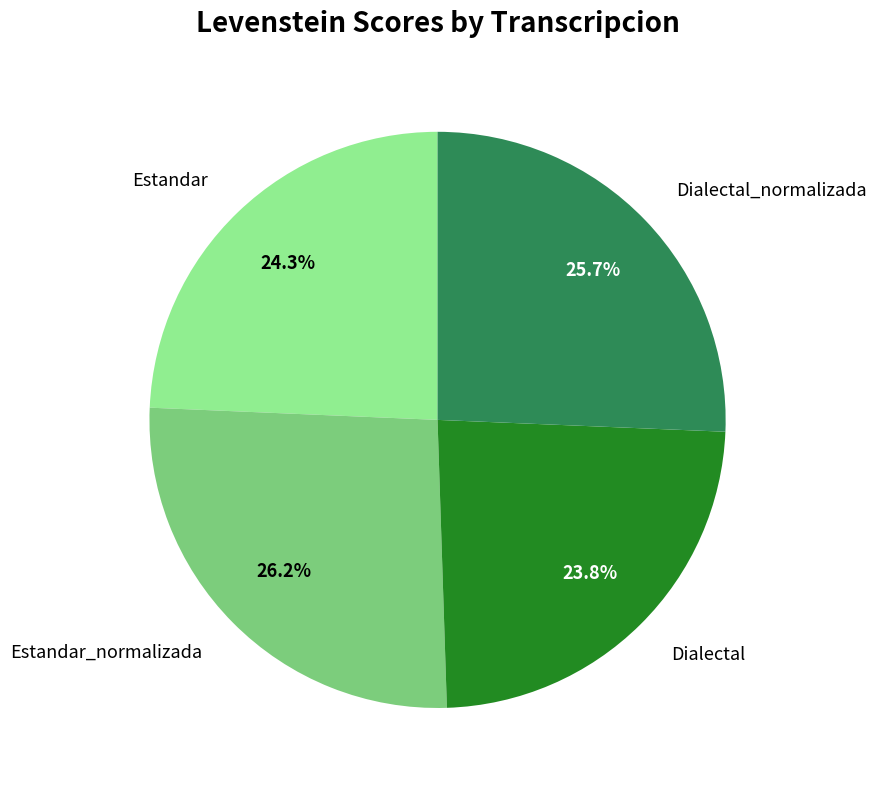

To the nearest percent, what is the difference between the Estandar and Dialectal_normalizada slice percentages?

1%